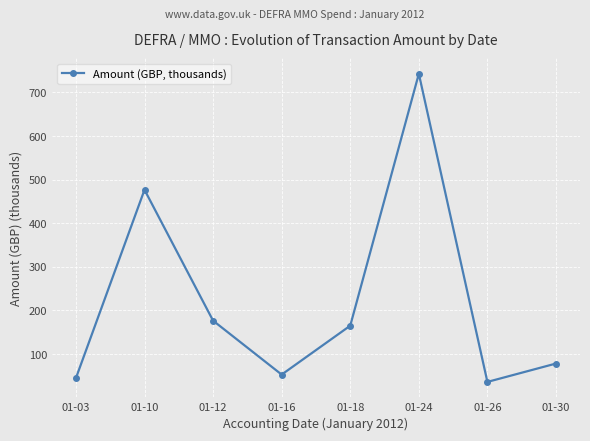

What value does the data have at 01-16?

52.8